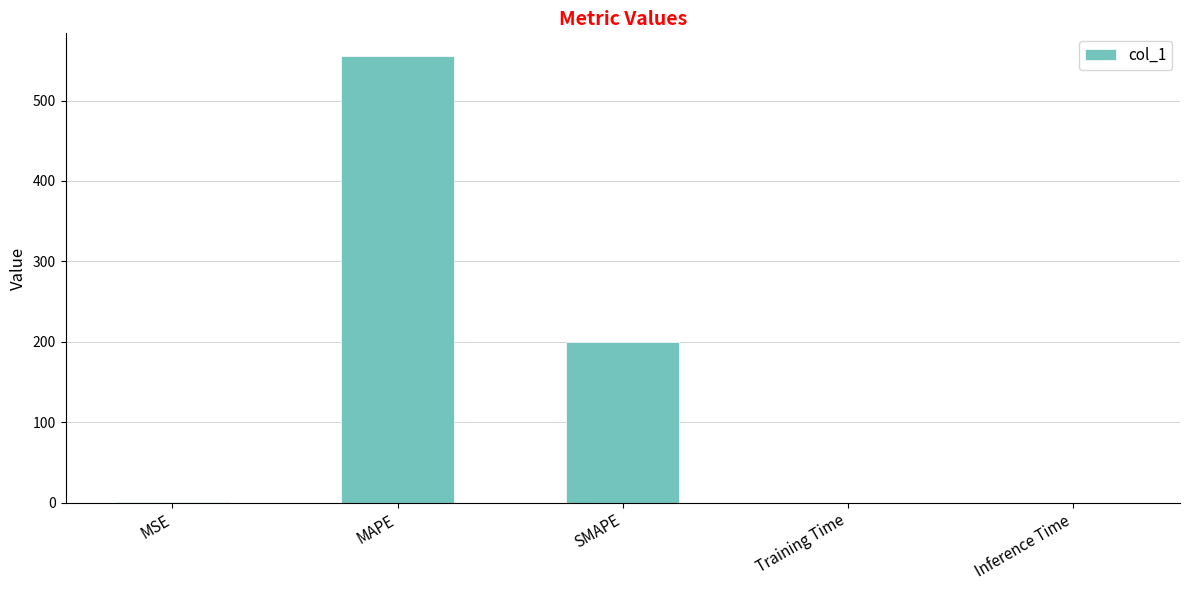

Which has a higher value, MSE or MAPE?

MAPE